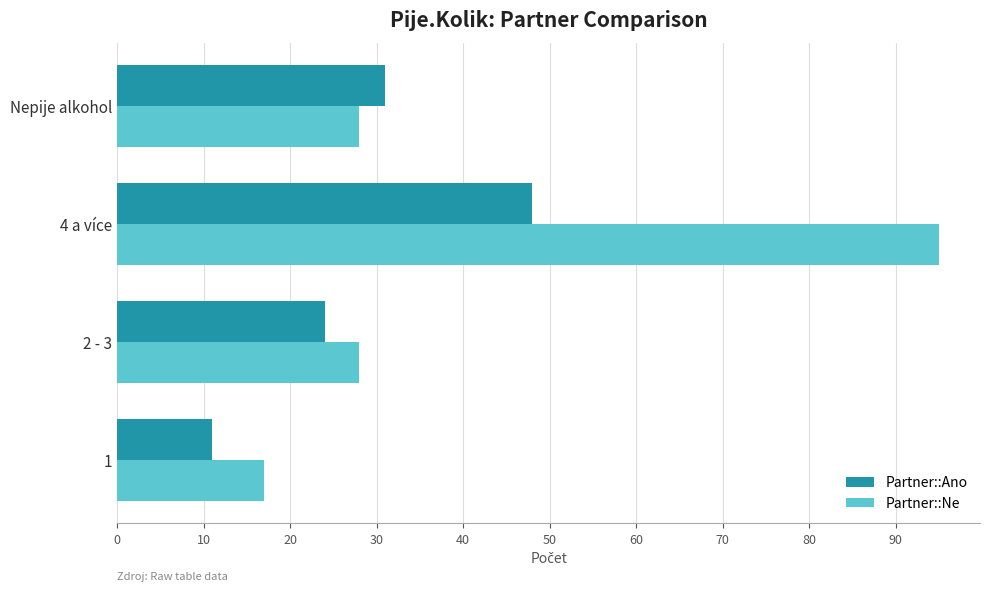

How many values in the Partner::Ano series are below 31?

2